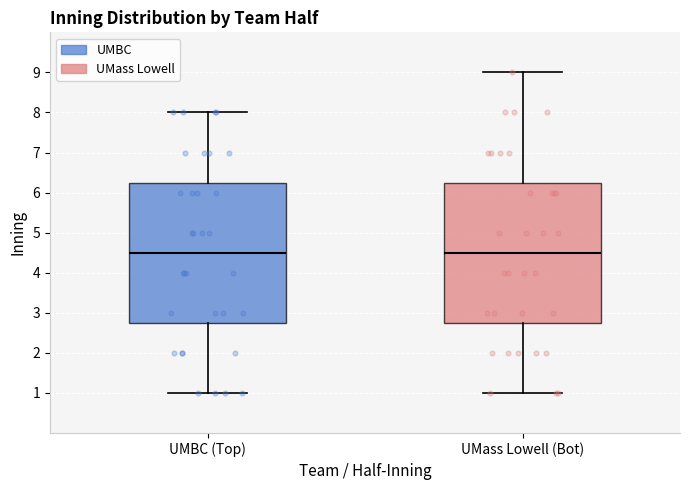

Reading left to right, read every box against the y-axis: the position of its median line, the range the box covers, and the ends of its whiskers. The values are not printed on the chart, so give them approximately, as read against the axis.

UMBC (Top): median 4.5, box 2.8 to 6.3, whiskers 1.0 to 8.0
UMass Lowell (Bot): median 4.5, box 2.8 to 6.3, whiskers 1.0 to 9.0